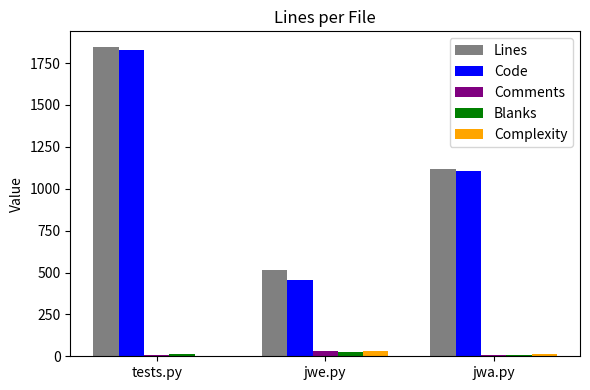

What is the approximate value of Complexity at jwe.py?

31